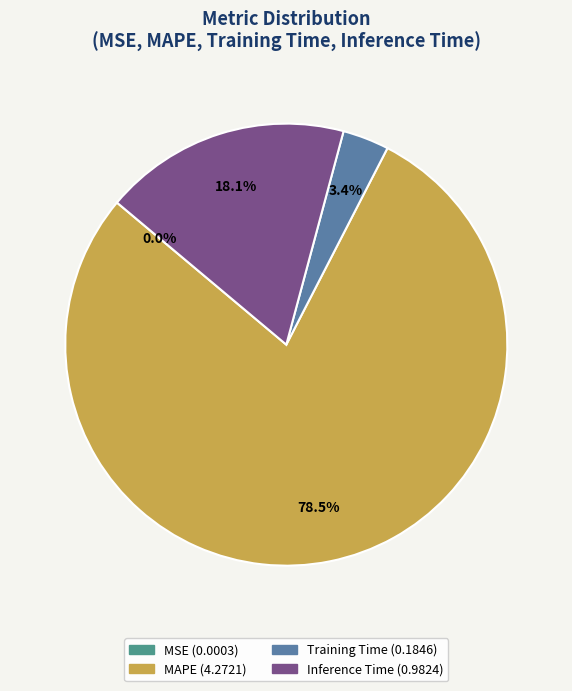

Is Inference Time the majority of the pie?

No